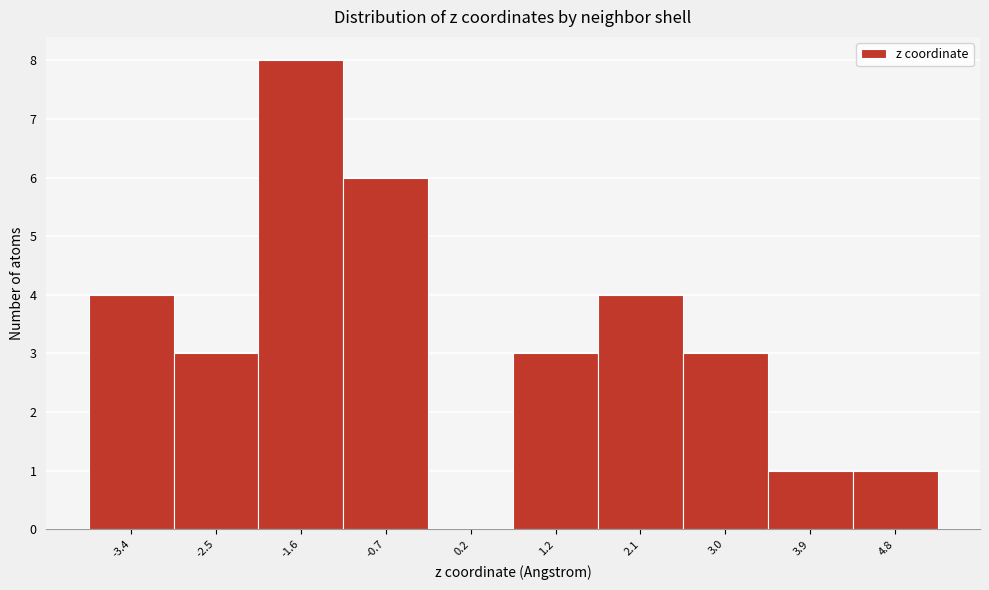

Reading right to left, transcribe all the data shown in this chart.

4.8=1	3.9=1	3.0=3	2.1=4	1.2=3	0.2=0	-0.7=6	-1.6=8	-2.5=3	-3.4=4